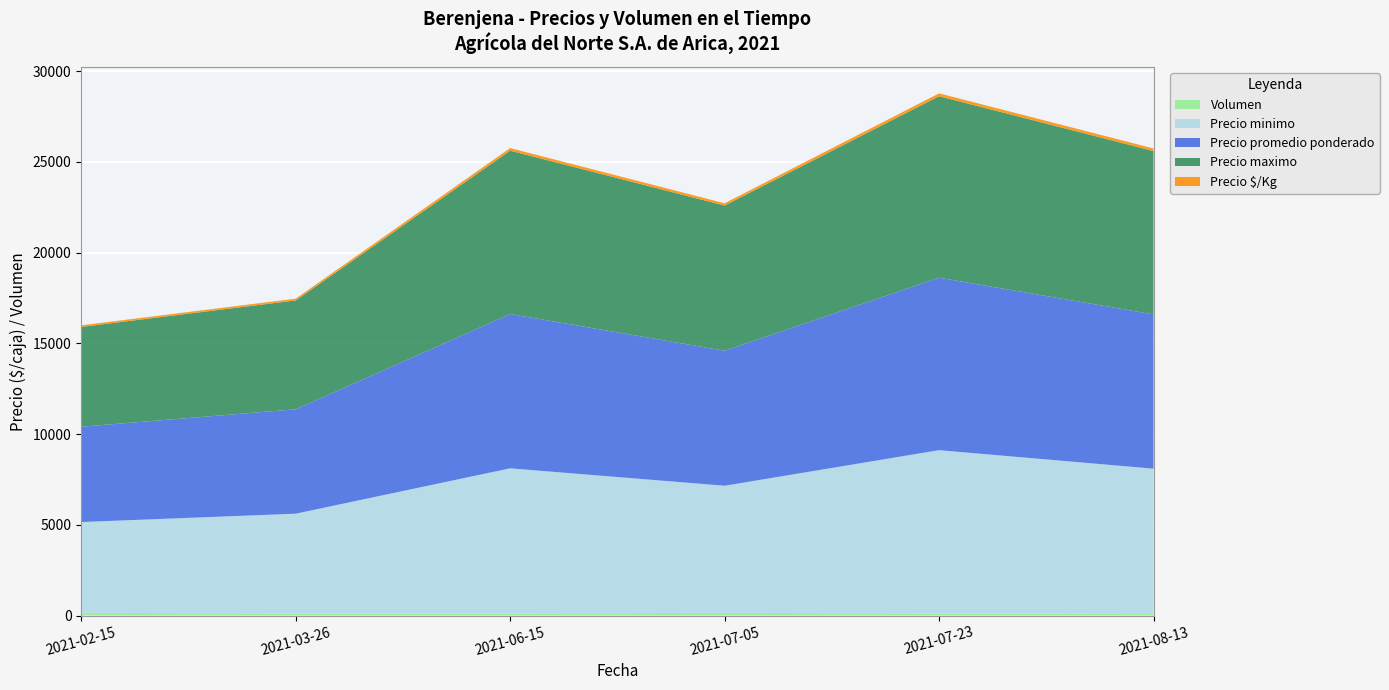

Reading left to right, transcribe all the data shown in this chart.

Precio minimo: 2021-02-15=5000	2021-03-26=5500	2021-06-15=8000	2021-07-05=7000	2021-07-23=9000	2021-08-13=8000
Precio maximo: 2021-02-15=5500	2021-03-26=6000	2021-06-15=9000	2021-07-05=8000	2021-07-23=10000	2021-08-13=9000
Precio promedio ponderado: 2021-02-15=5250	2021-03-26=5750	2021-06-15=8500	2021-07-05=7438	2021-07-23=9500	2021-08-13=8500
Precio $/Kg: 2021-02-15=88	2021-03-26=96	2021-06-15=142	2021-07-05=124	2021-07-23=158	2021-08-13=142
Volumen: 2021-02-15=160	2021-03-26=120	2021-06-15=120	2021-07-05=160	2021-07-23=120	2021-08-13=100